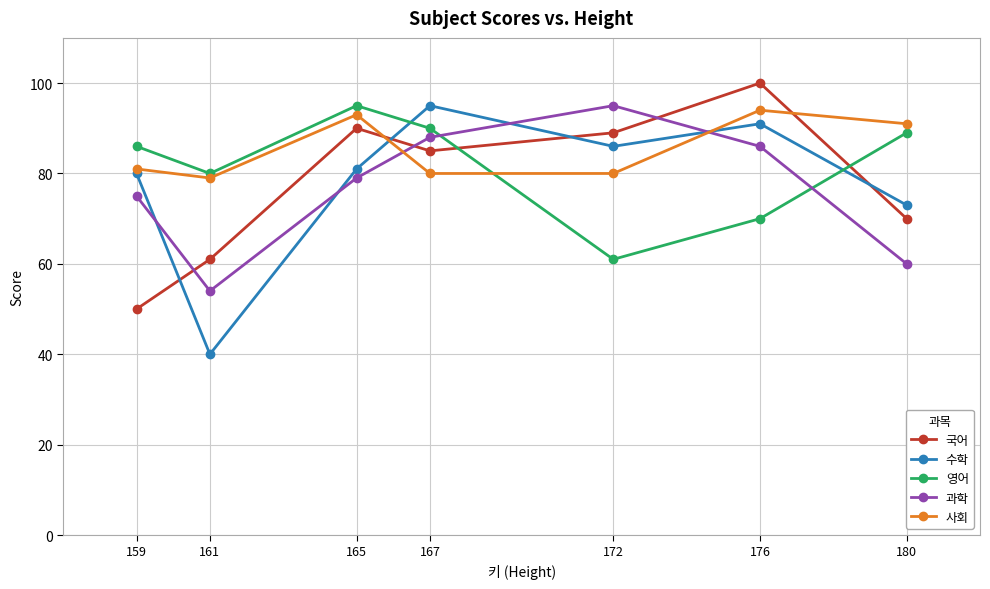

What is the approximate value of 수학 at 176?

91